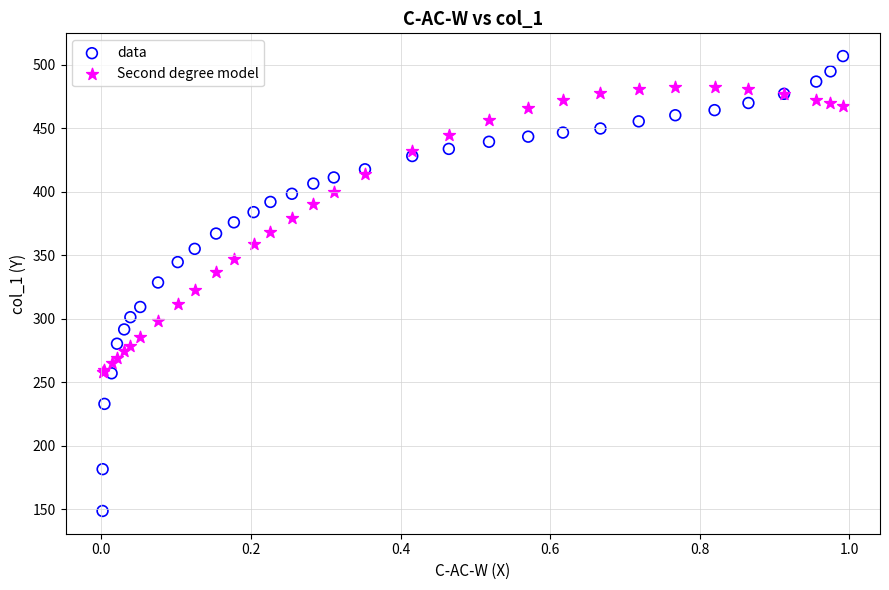

Which series reaches the minimum Y coordinate?

data